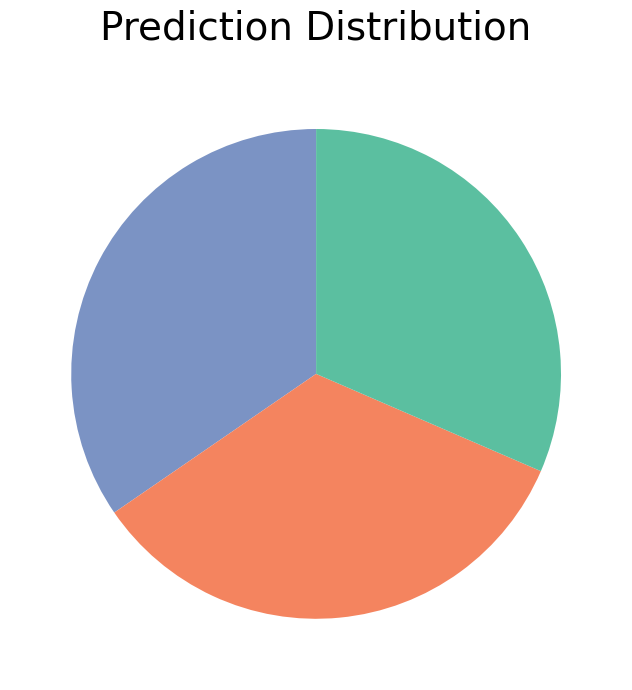

Is there a majority slice in this chart?

No